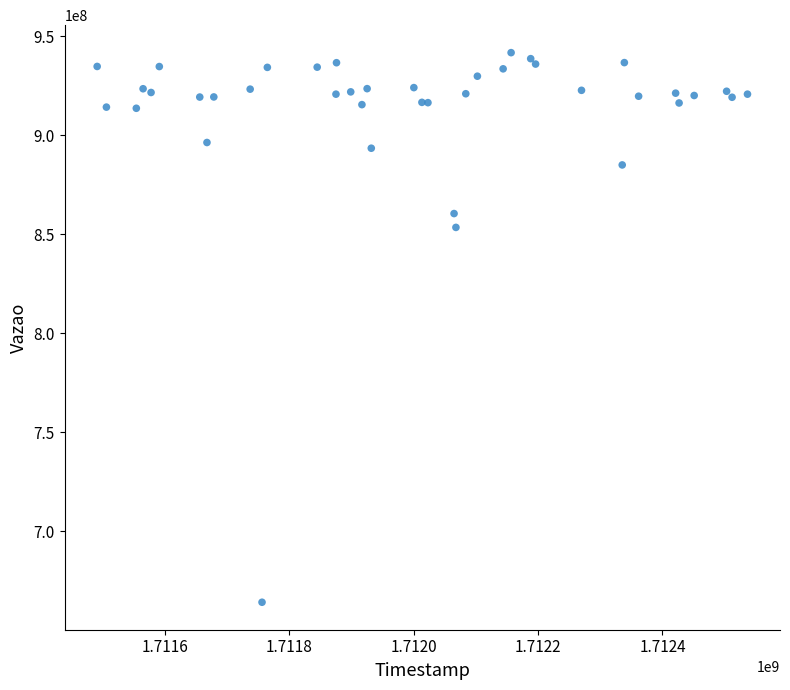

What Y value in the scatter plot is closest to 802949764?

853492788